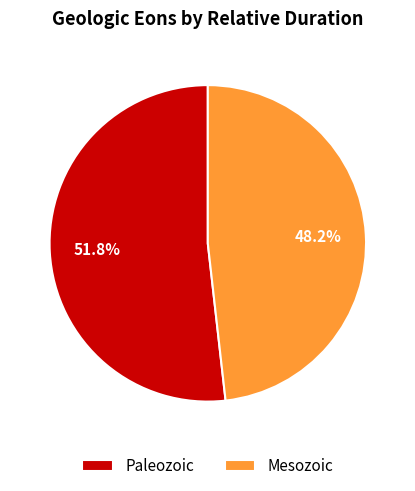

What percentage do Paleozoic and Mesozoic together represent?

100.0%